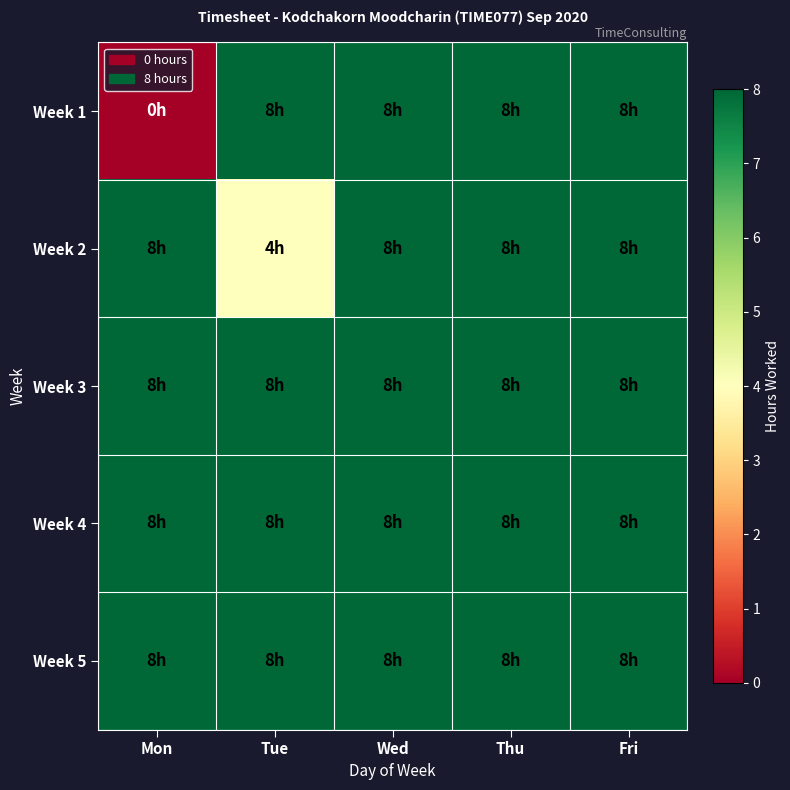

List the series in order of their peak value, lowest first.

Week 1, Week 2, Week 3, Week 4, Week 5